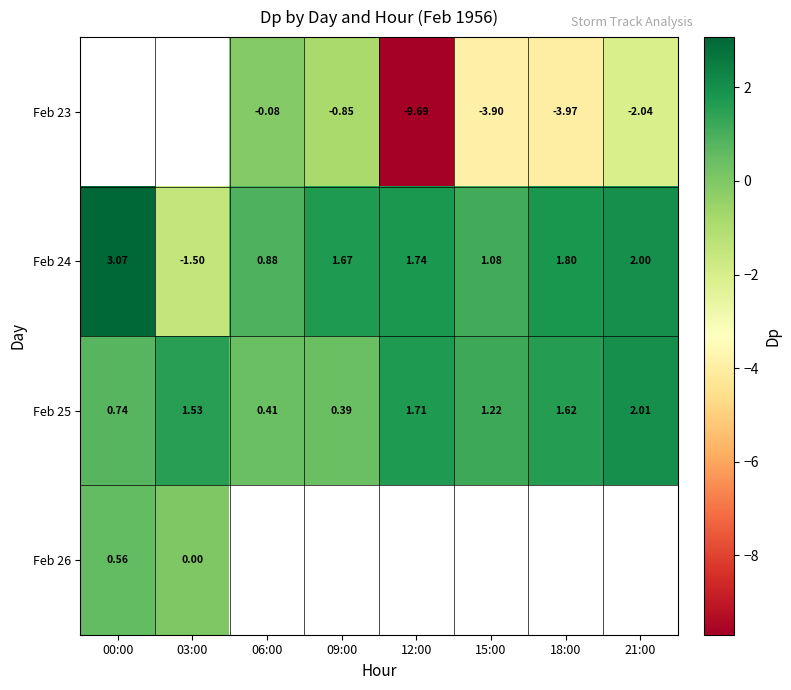

Which series has the largest range (max minus min)?

Feb 24